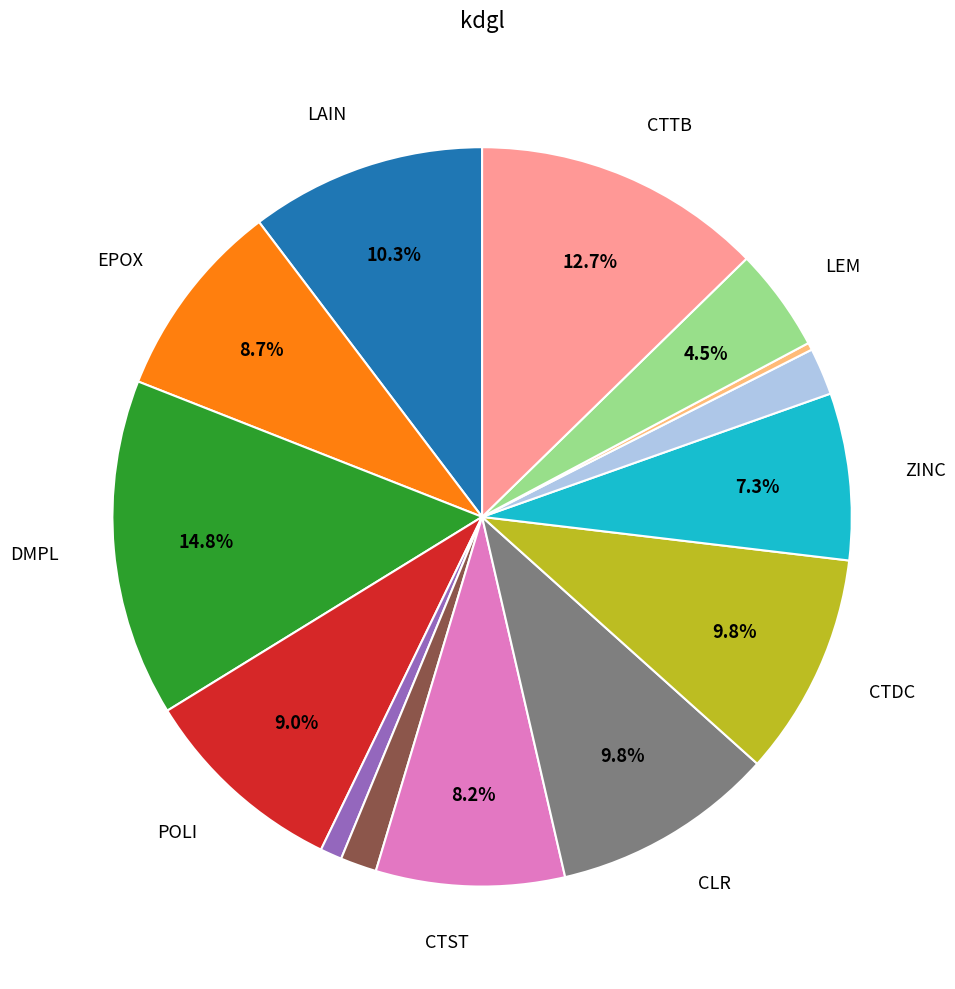

Is there a majority slice in this chart?

No